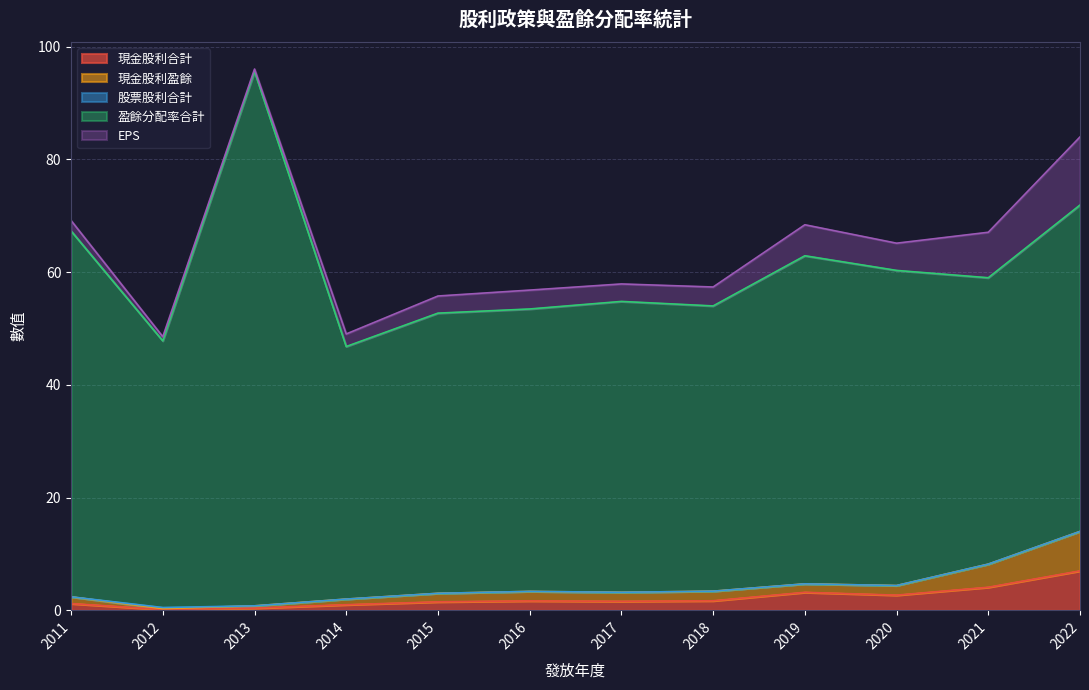

Does the chart display data point markers on the line(s)?

No